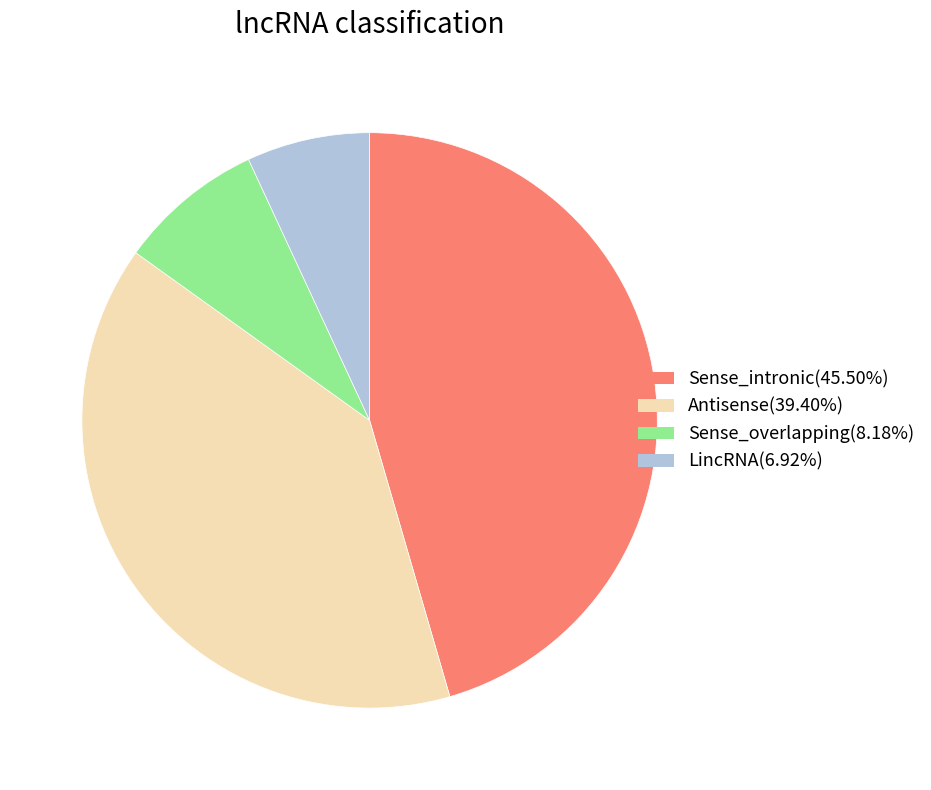

Is there any slice that represents more than half of the pie?

No